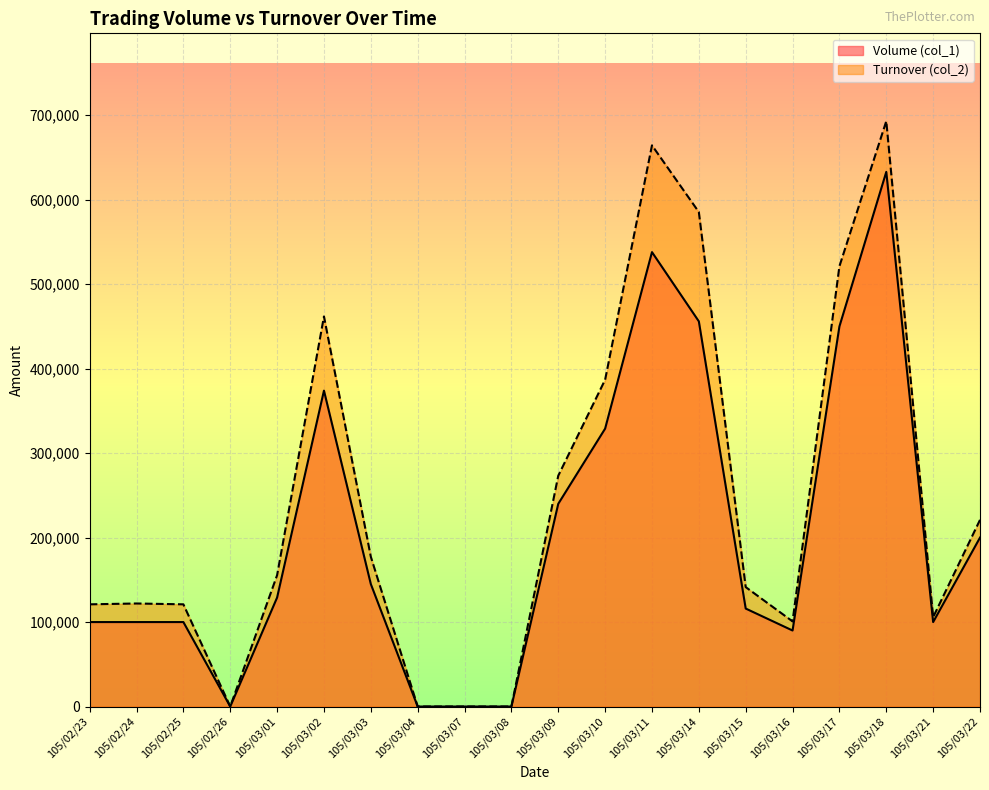

What are all the series names shown in the legend?

Volume (col_1), Turnover (col_2)